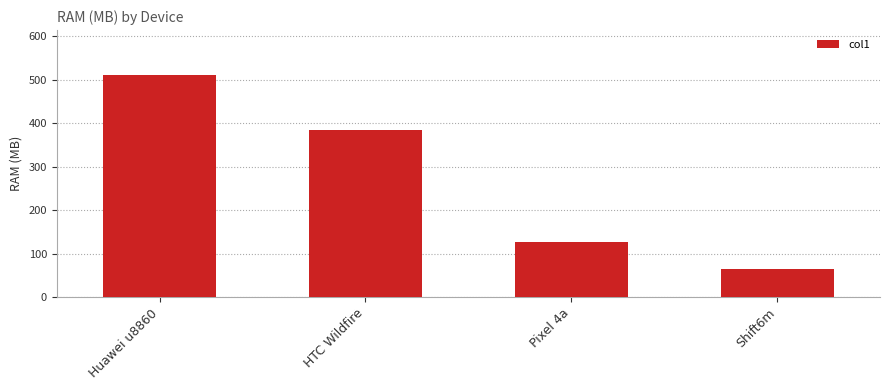

Rank the categories by value from lowest to highest.

Shift6m, Pixel 4a, HTC Wildfire, Huawei u8860